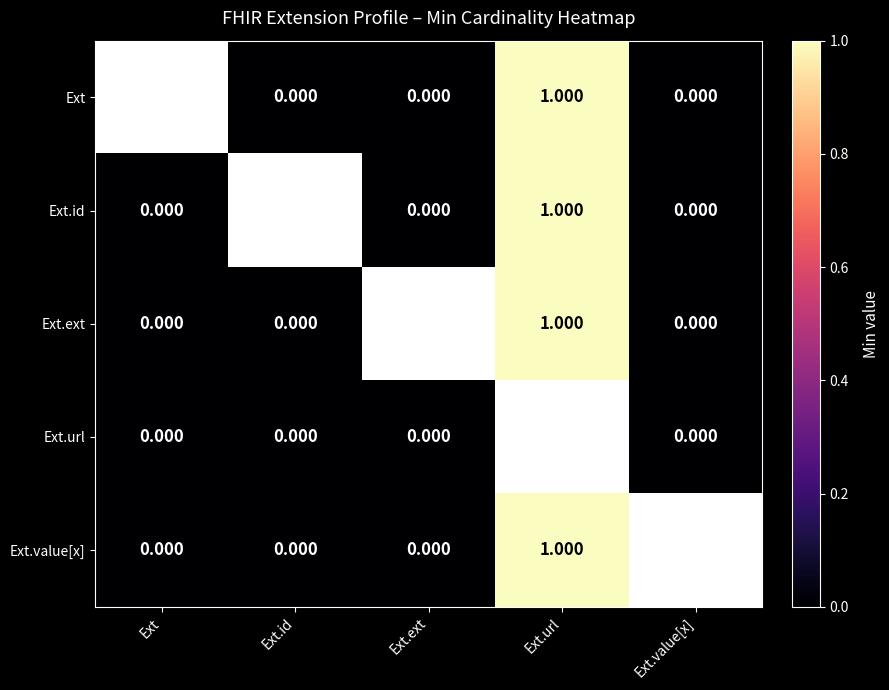

Which category has the highest value in the Ext.ext series?

Ext.url